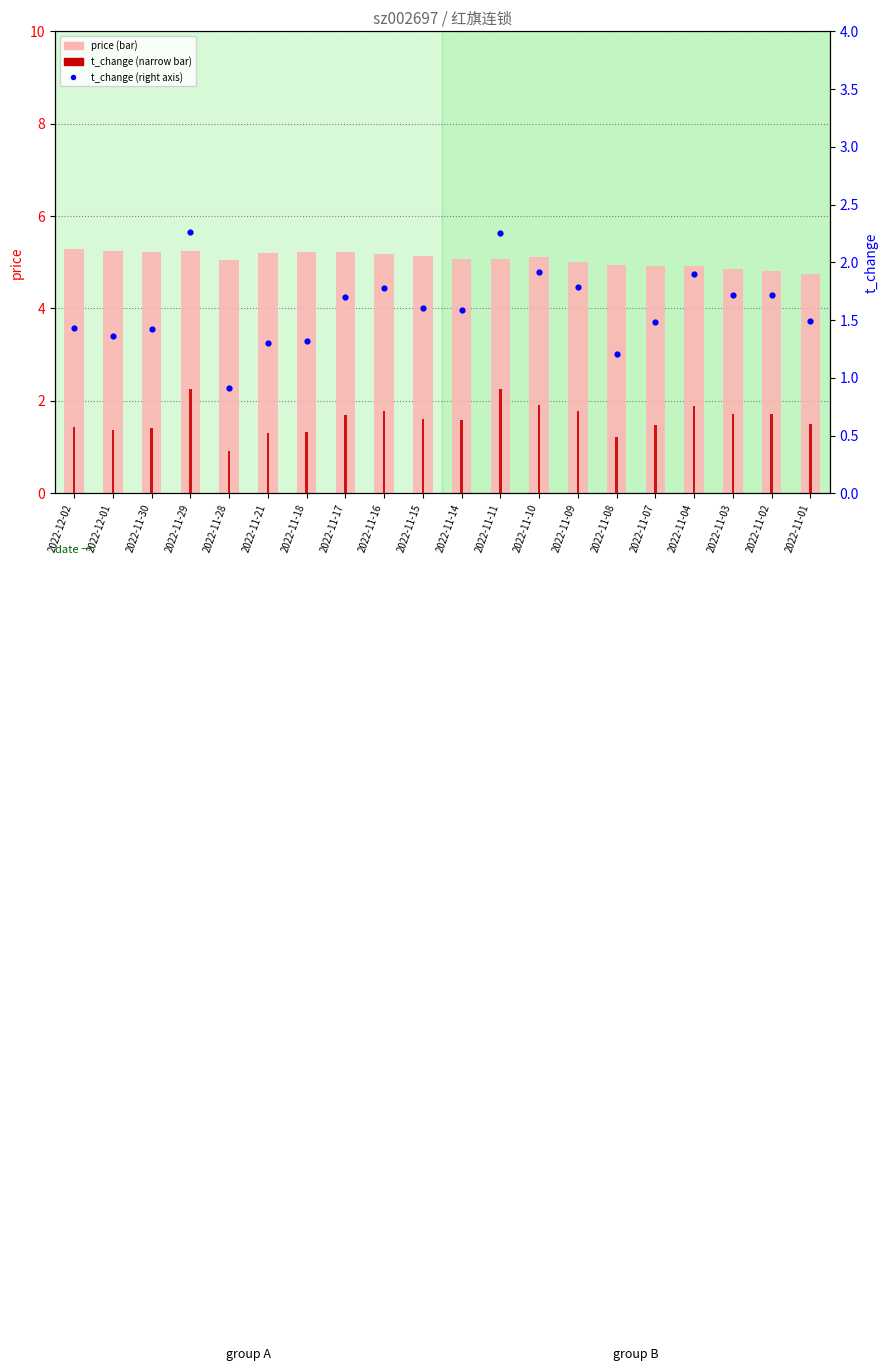

Is the value of t_change at 2022-11-15 greater than the value of price at 2022-11-28?

No